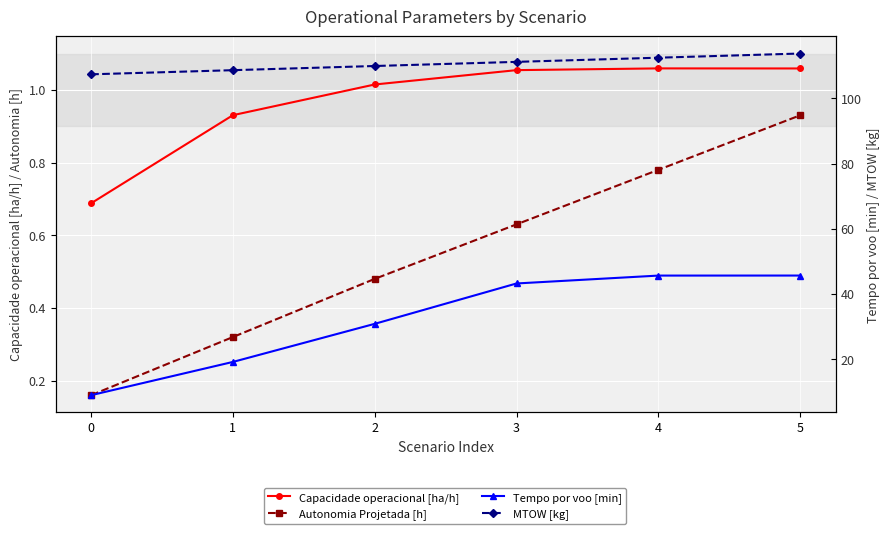

True or false: Autonomia Projetada [h] has more than 0 interior local peaks.

False